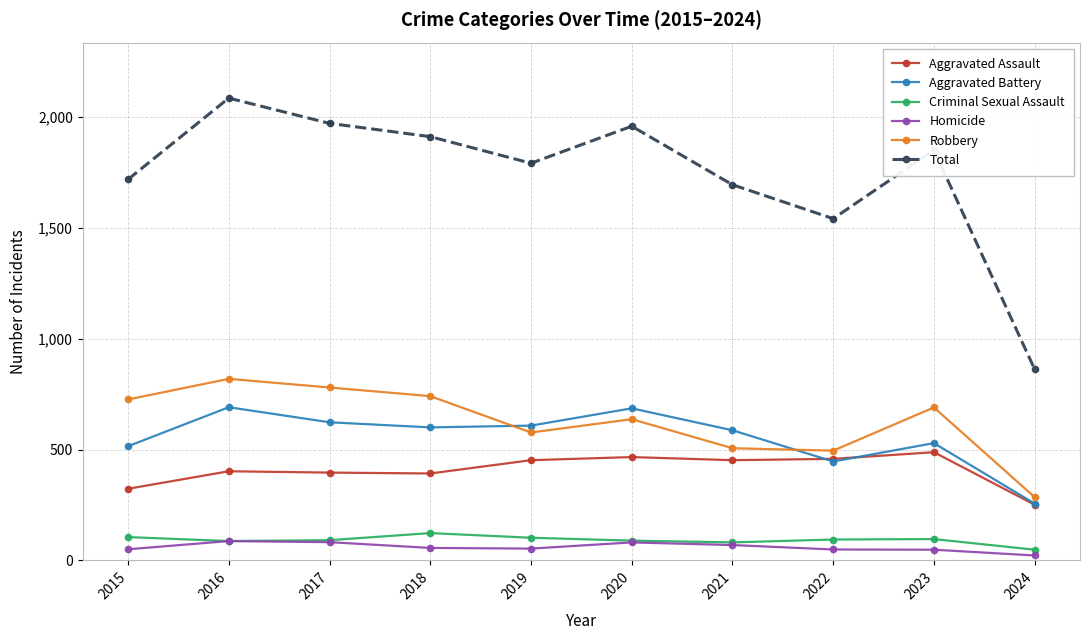

What is the lowest value of the Aggravated Battery series?

256